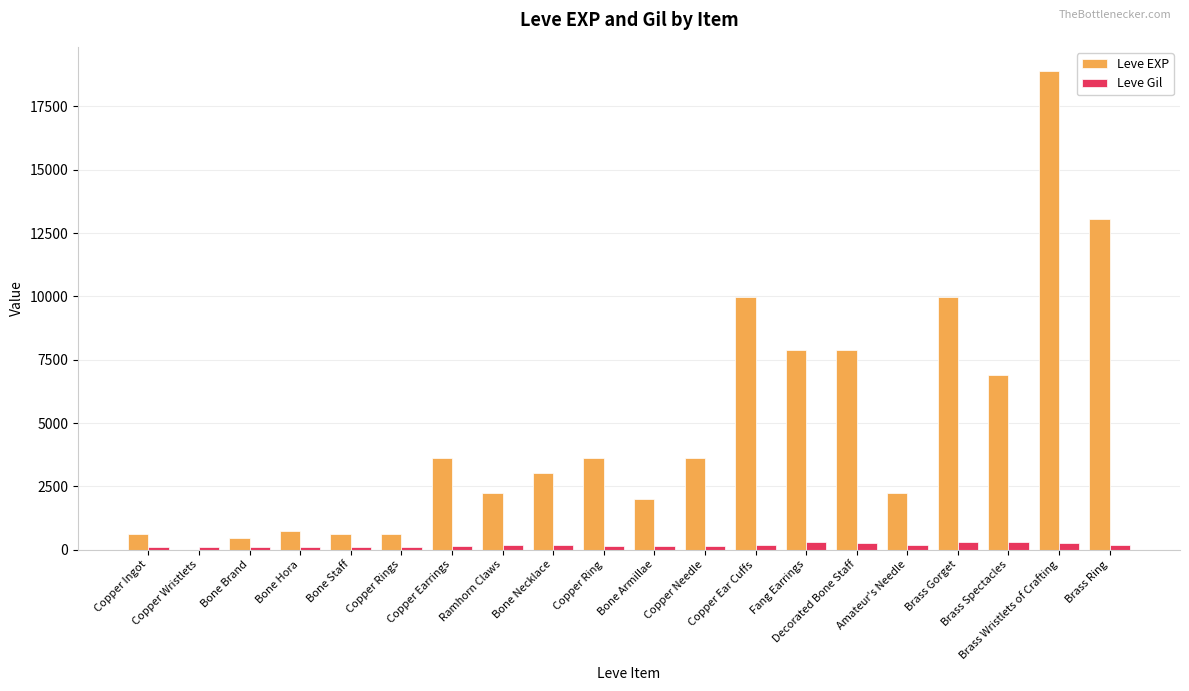

What is the average value of the Leve EXP series?

4896